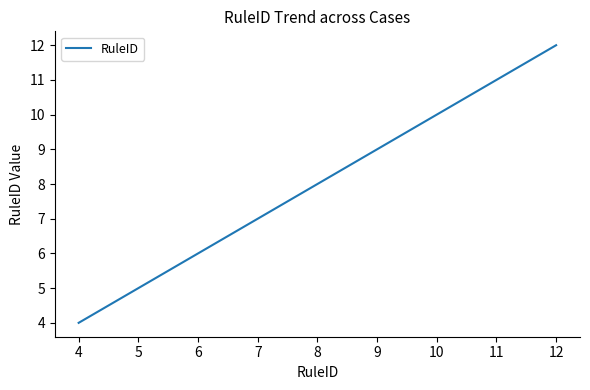

What is the sum of all values?

72